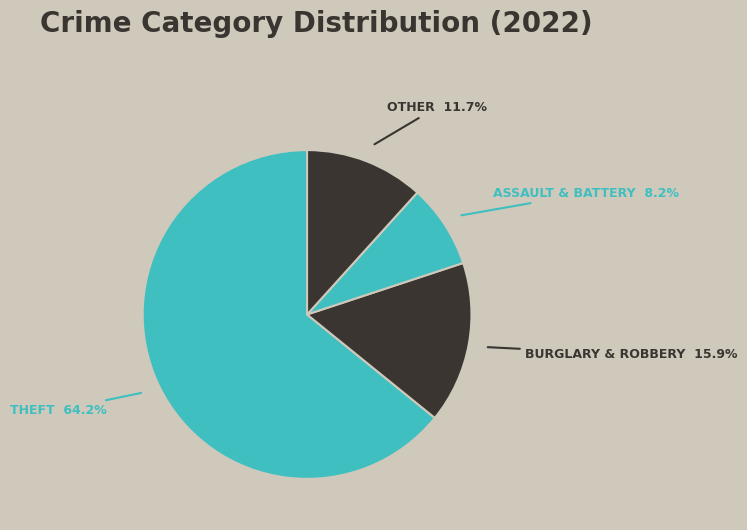

How many slices are in this pie chart?

4